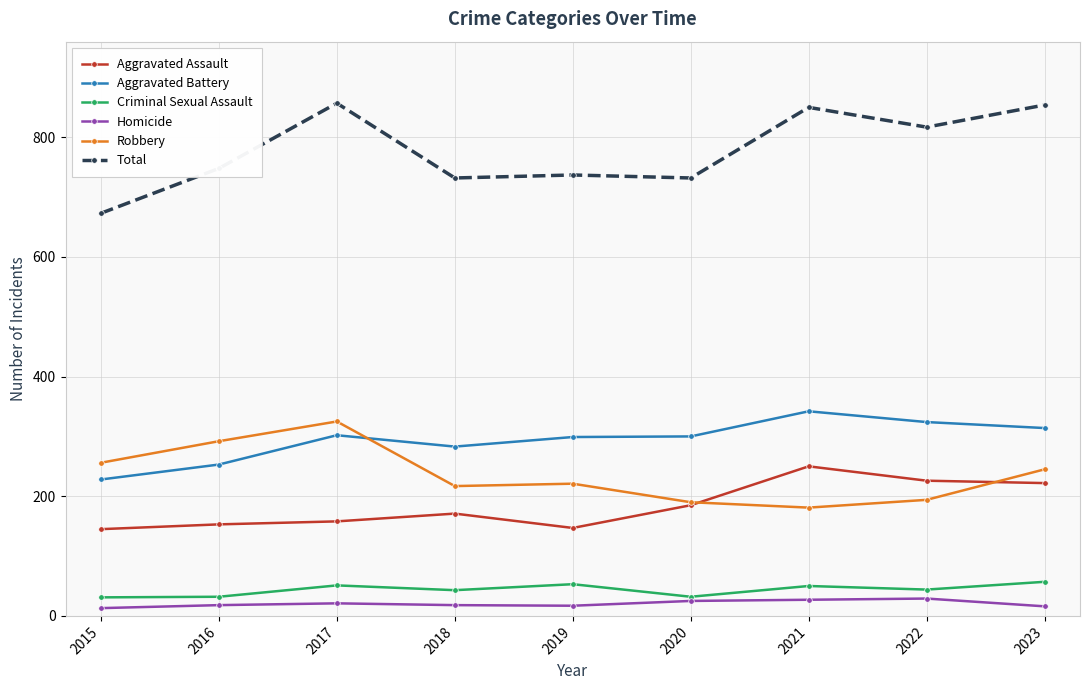

True or false: Total has a value of 817 at 2022.

True